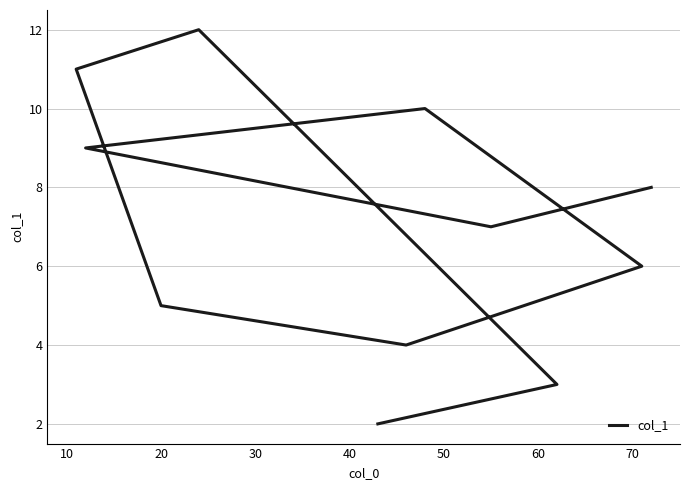

The value at 50 is 4. True or false?

True